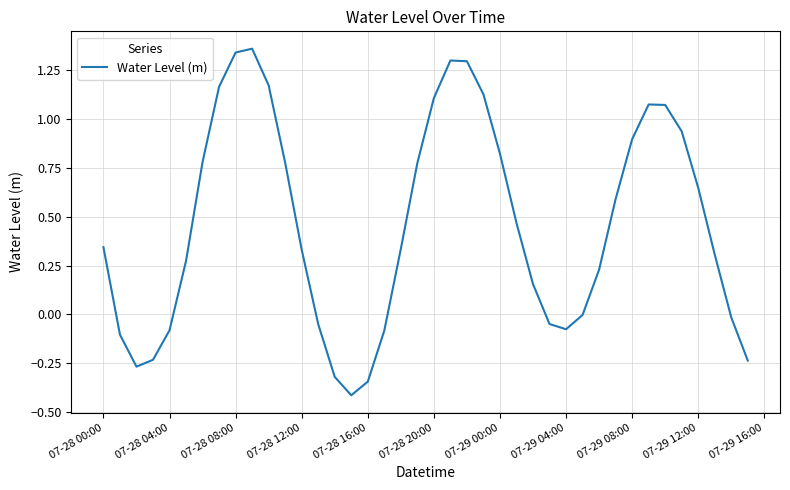

How many interior local valleys (lower than both neighbors) does the data have?

3